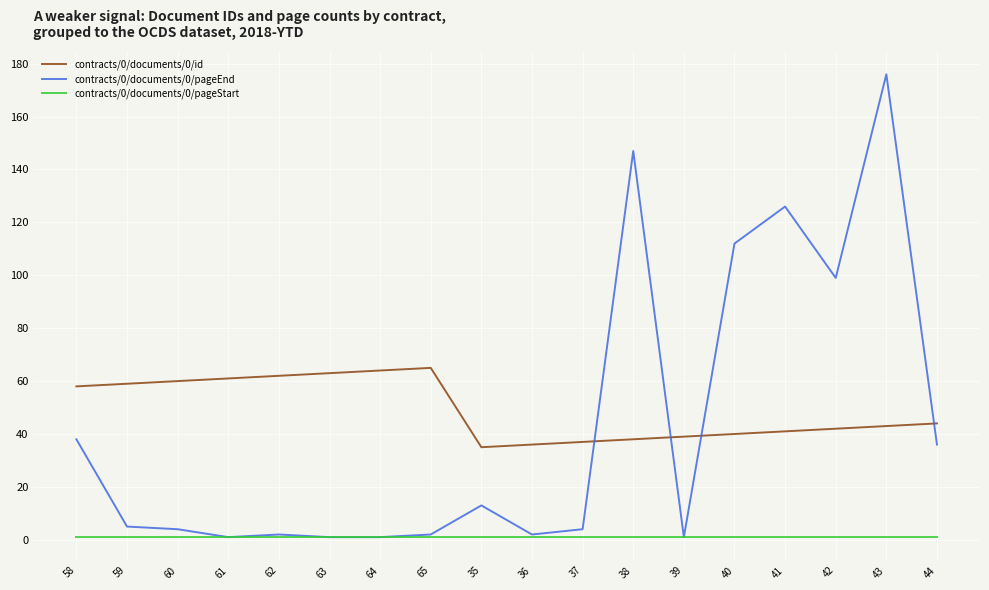

The contracts/0/documents/0/pageEnd series shows 47 at 44. True or false?

False